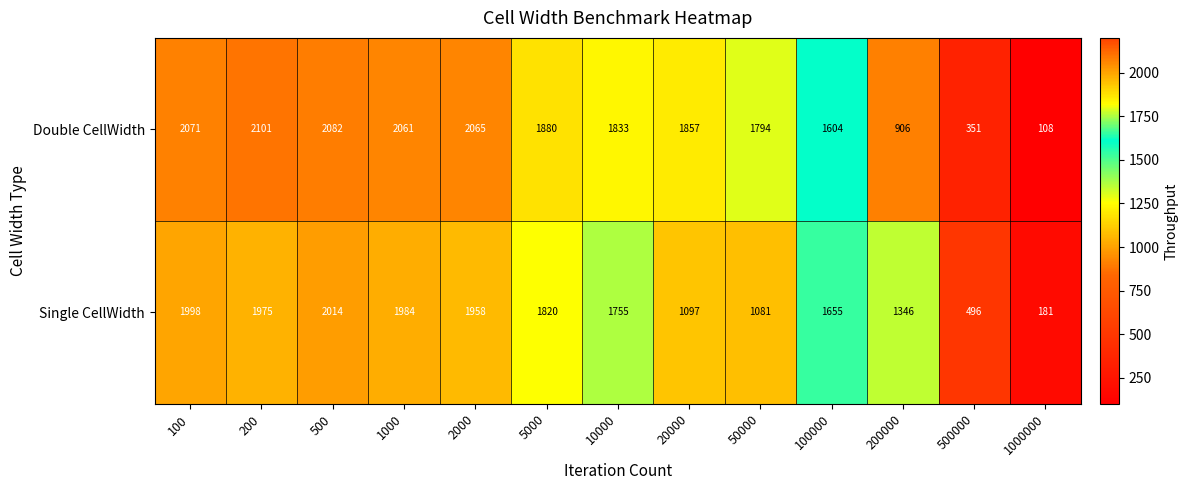

What is the highest value of the Double CellWidth series?

2101